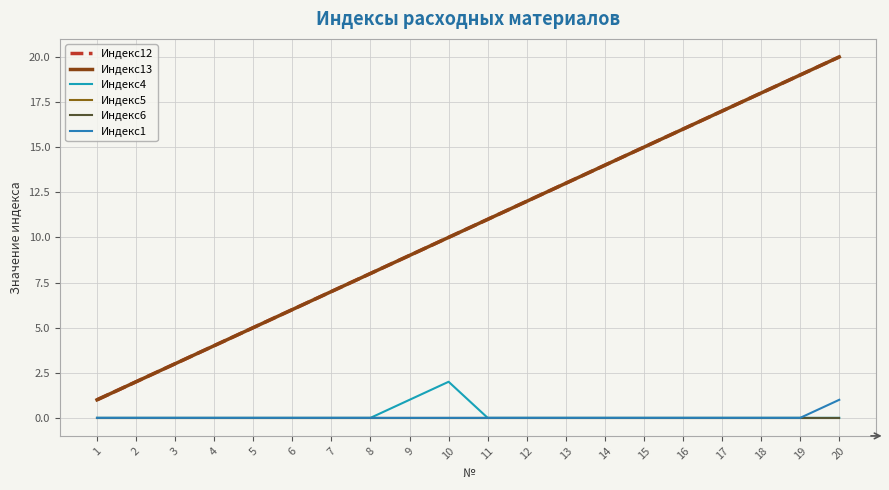

Which series has the largest total across all categories?

Индекс12